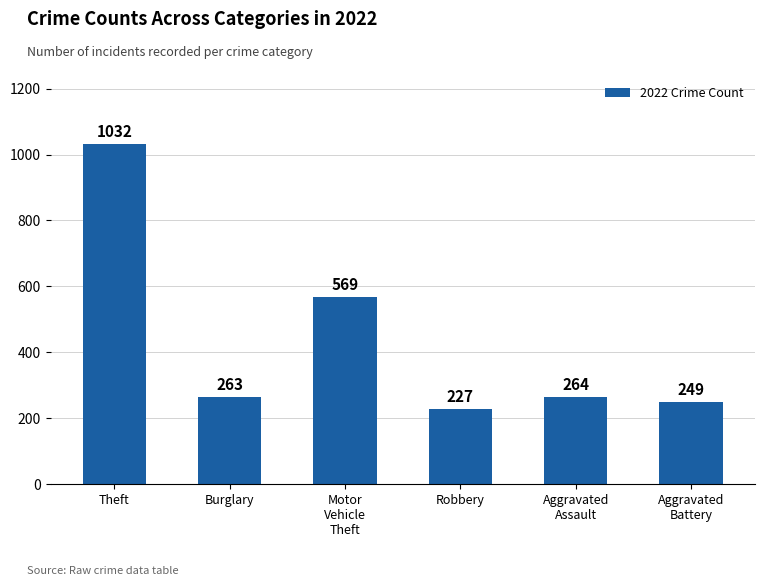

Which category has the lowest value across all series?

Robbery